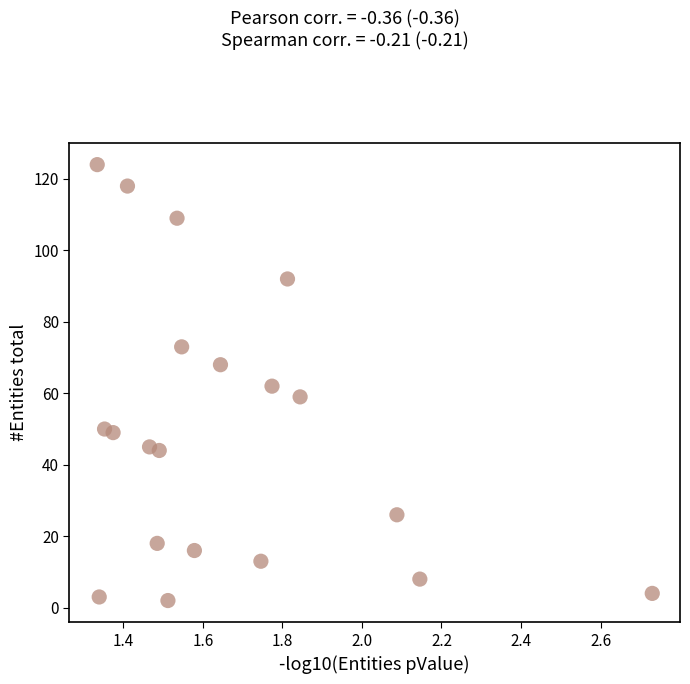

What is the range of Y values (max minus min)?

122